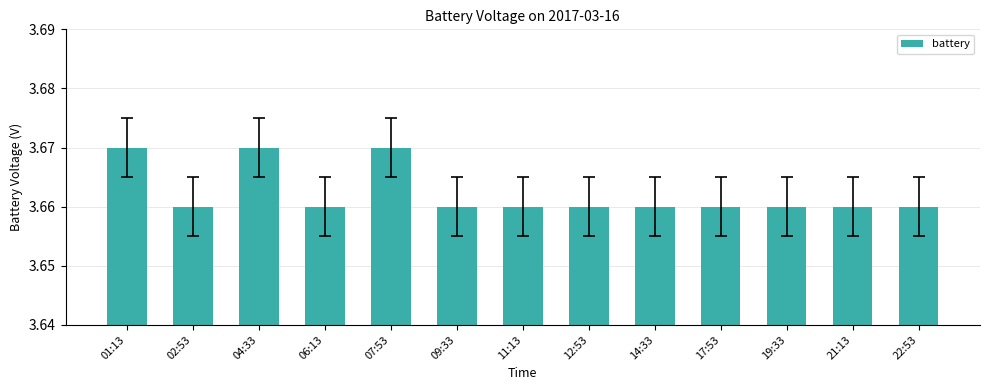

What is the label of the 10th bar from the right?

06:13